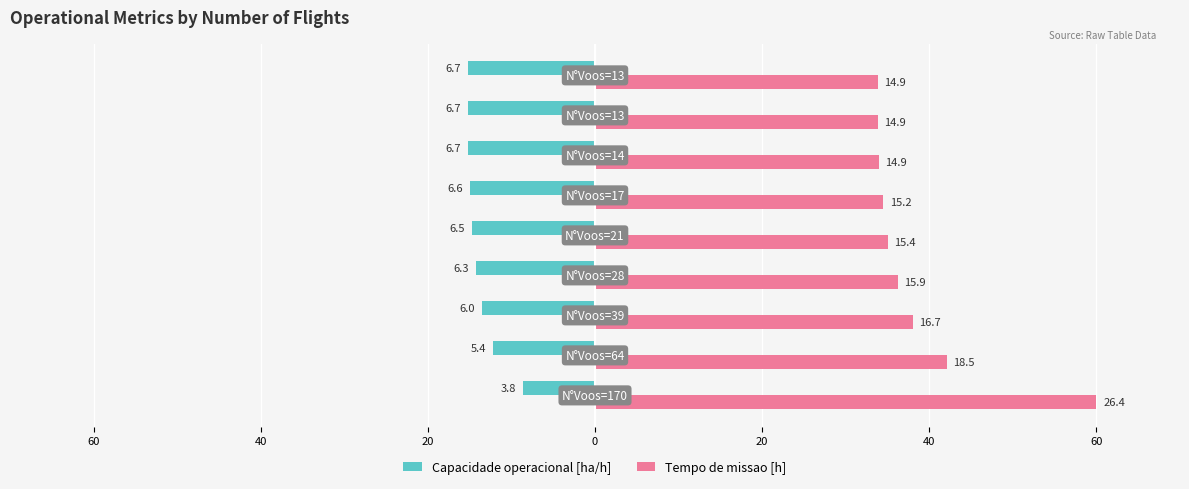

What are all the series names shown in the legend?

Capacidade operacional [ha/h], Tempo de missao [h]